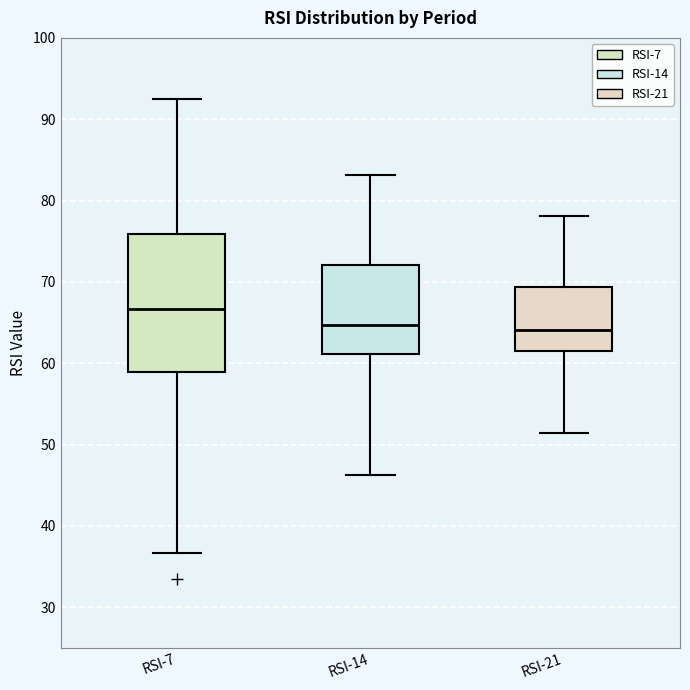

Which box is the tallest, from its lower edge to its upper edge?

RSI-7